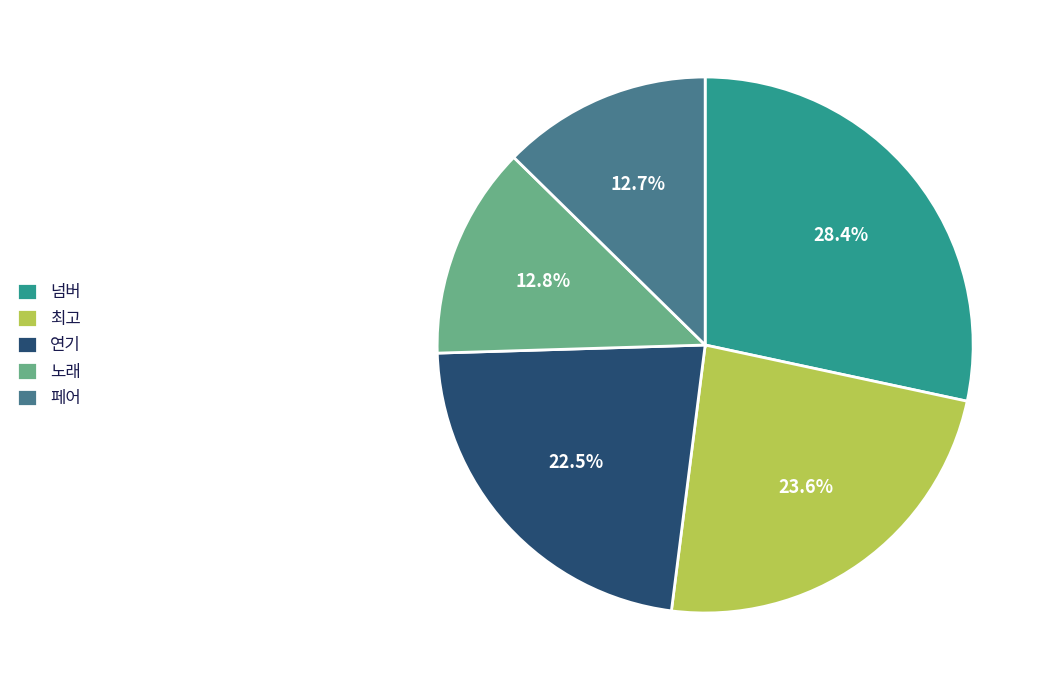

Is it true that 페어 is 18% of the pie?

False